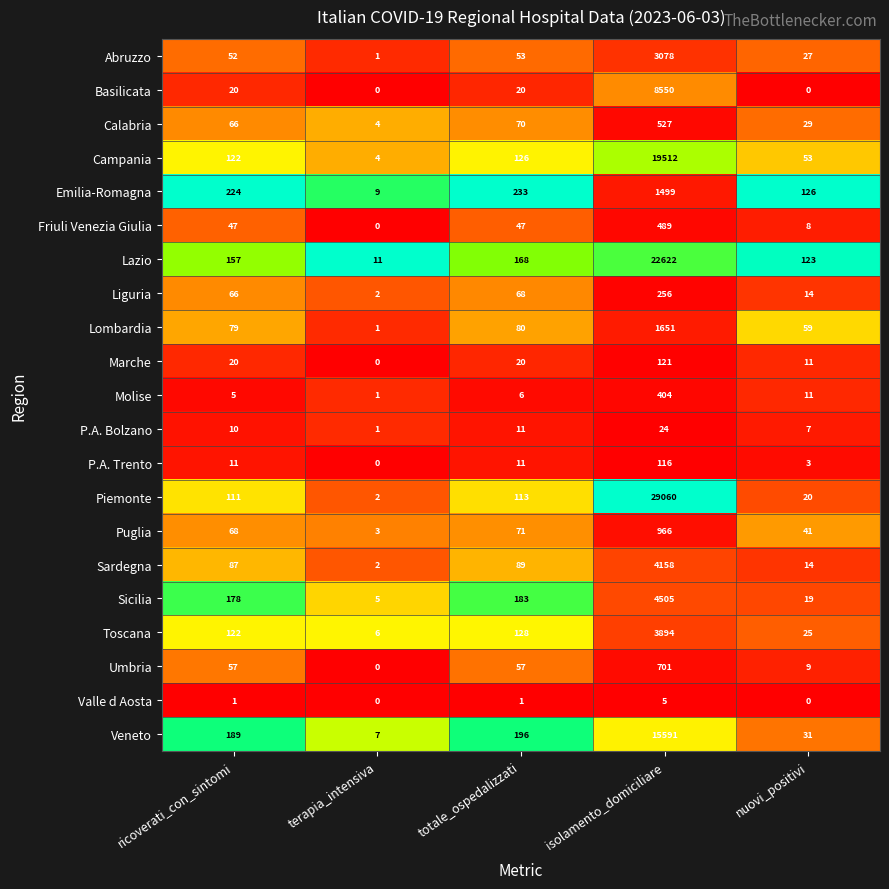

What is the approximate value of Marche at isolamento_domiciliare?

121